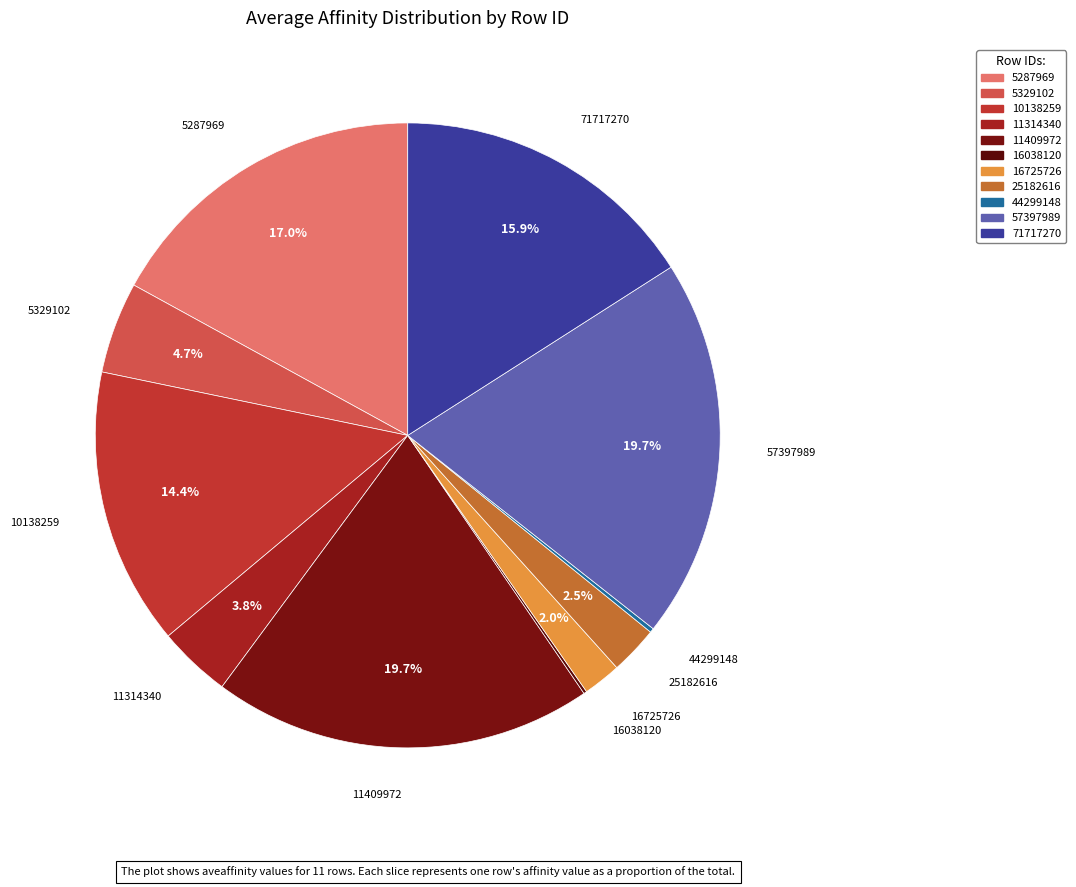

To the nearest percent, what is the difference between the 11314340 and 5329102 slice percentages?

1%